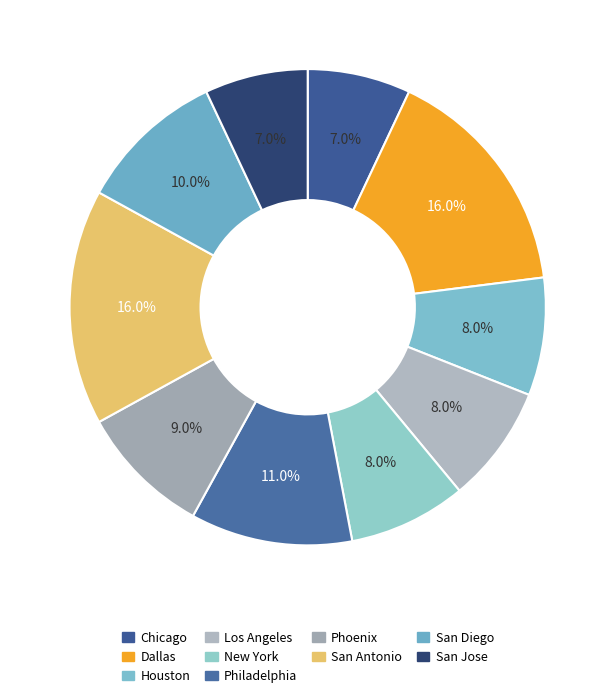

Rank the categories by value from lowest to highest.

Chicago, San Jose, Houston, Los Angeles, New York, Phoenix, San Diego, Philadelphia, Dallas, San Antonio